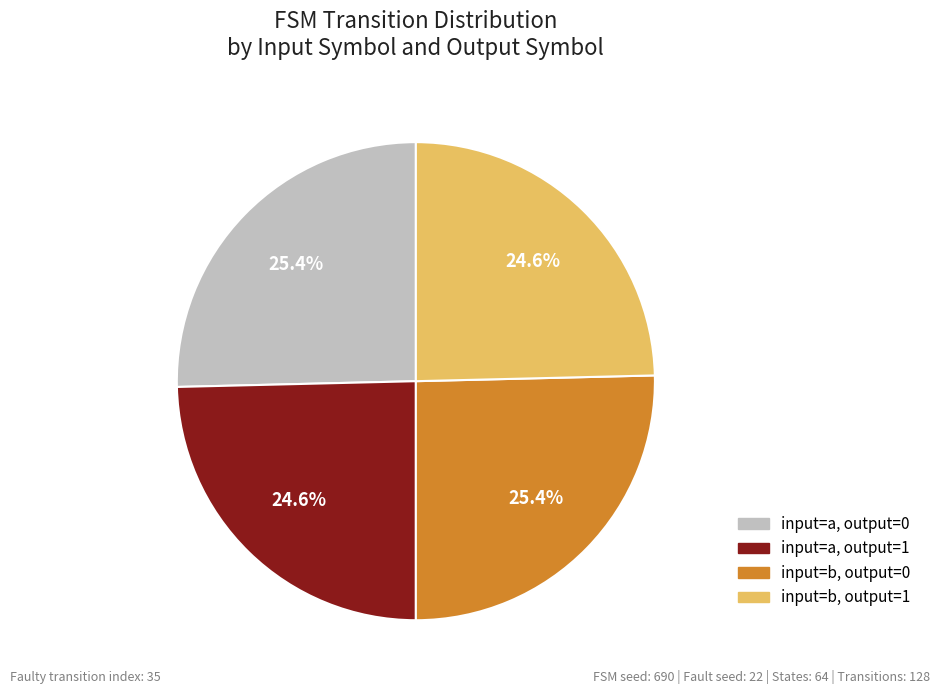

To the nearest percent, what is the difference between the input=a, output=0 and input=a, output=1 slice percentages?

1%